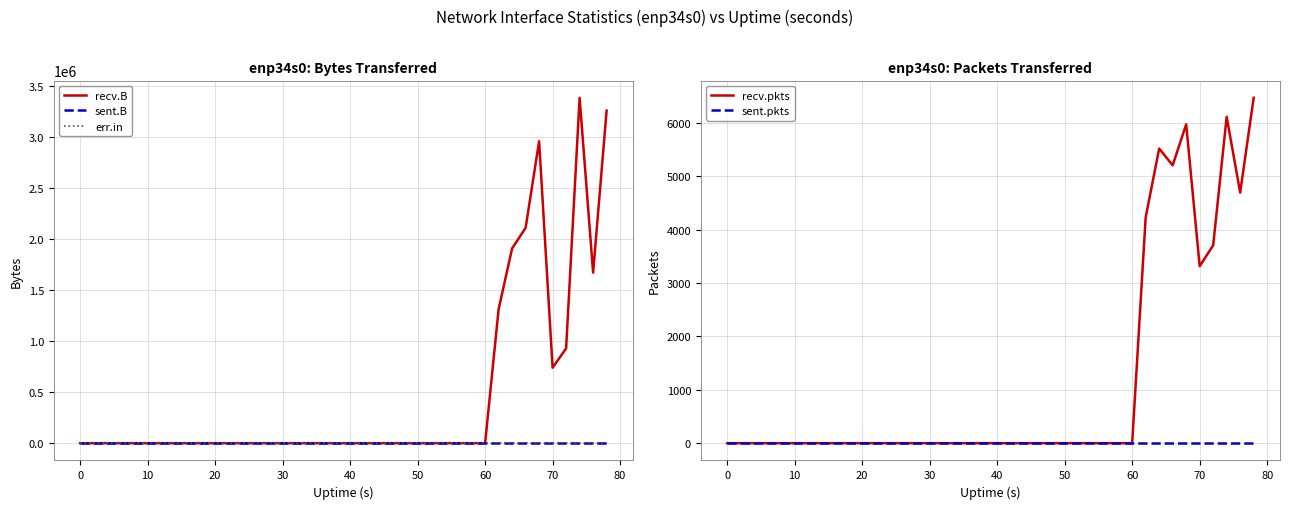

At 50, list the series in order from largest to smallest.

recv.B, sent.B, err.in, recv.pkts, sent.pkts